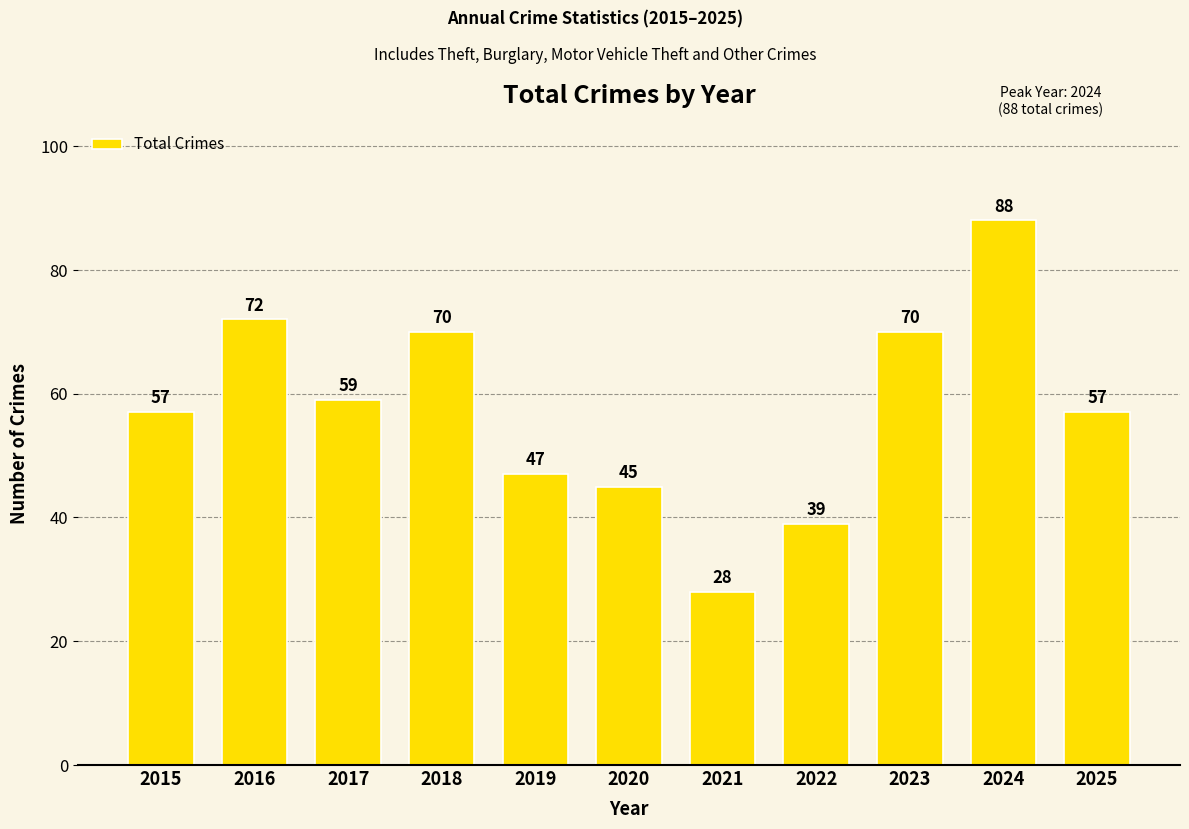

What is the ratio of the value at 2022 to the value at 2023?

0.6